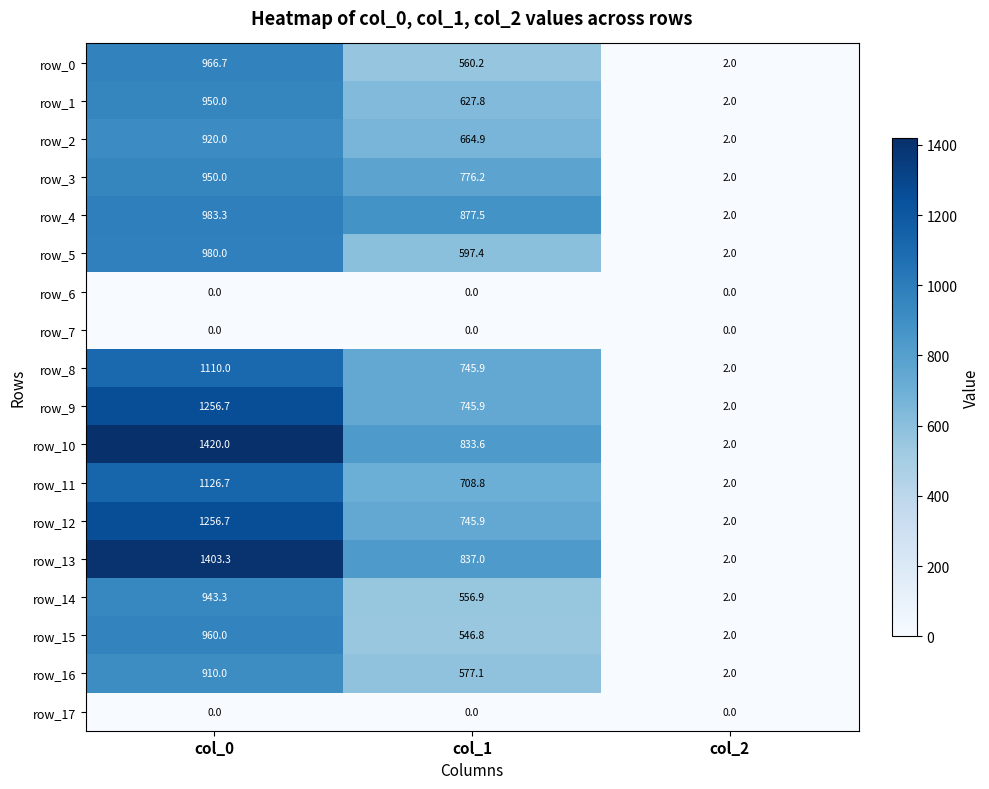

At which category does the chart reach its peak across all series?

col_0